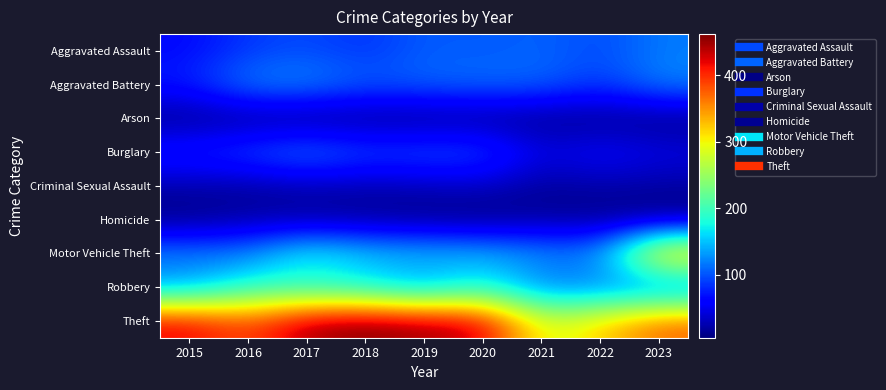

Which series has the largest total across all categories?

Theft